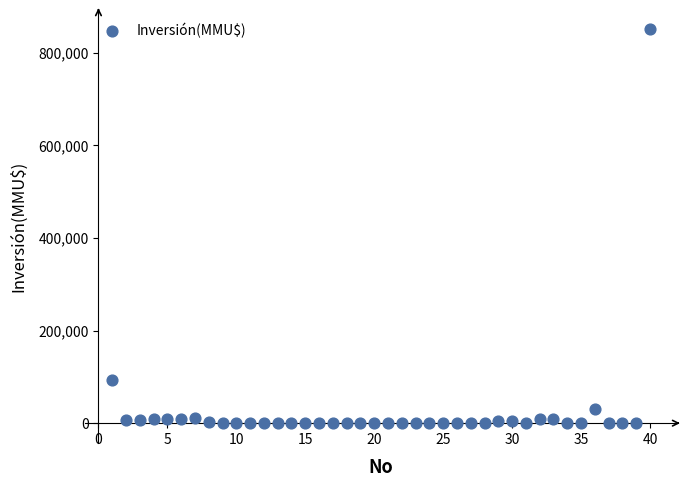

What Y value in the scatter plot is closest to 425000?

93000